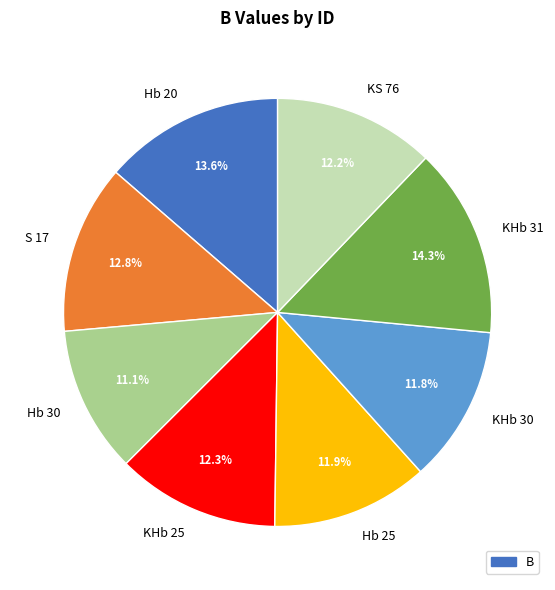

True or false: Hb 30 accounts for 17% of the total.

False